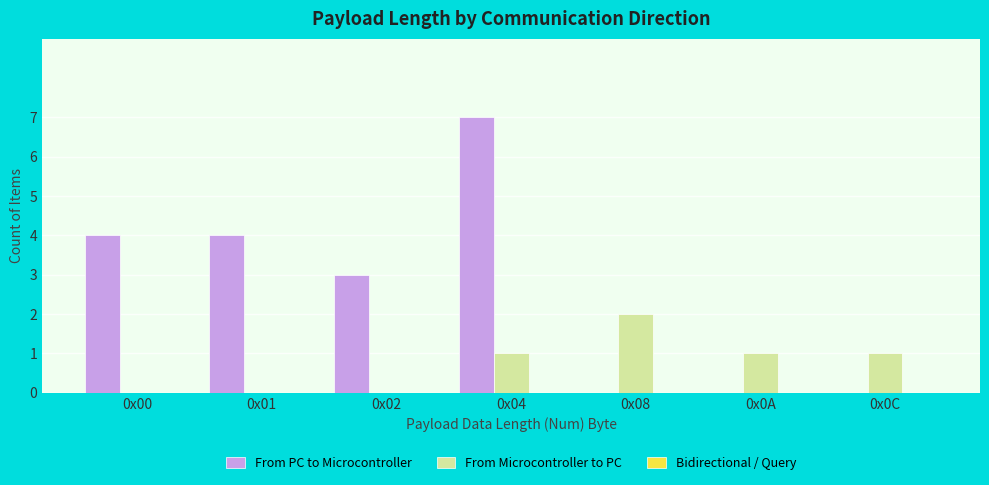

Which series has the largest total across all categories?

From PC to Microcontroller